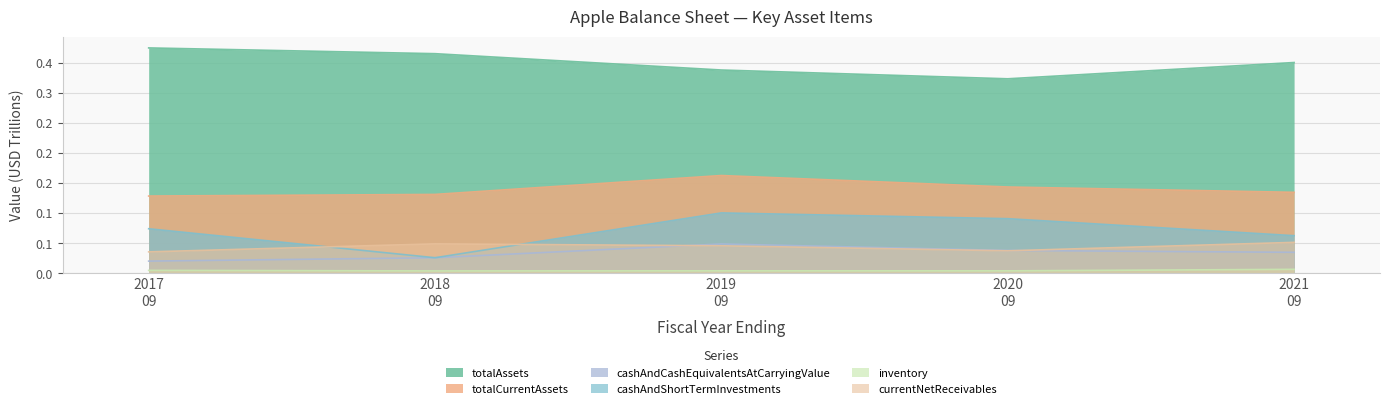

True or false: cashAndShortTermInvestments and totalAssets cross at least once.

False